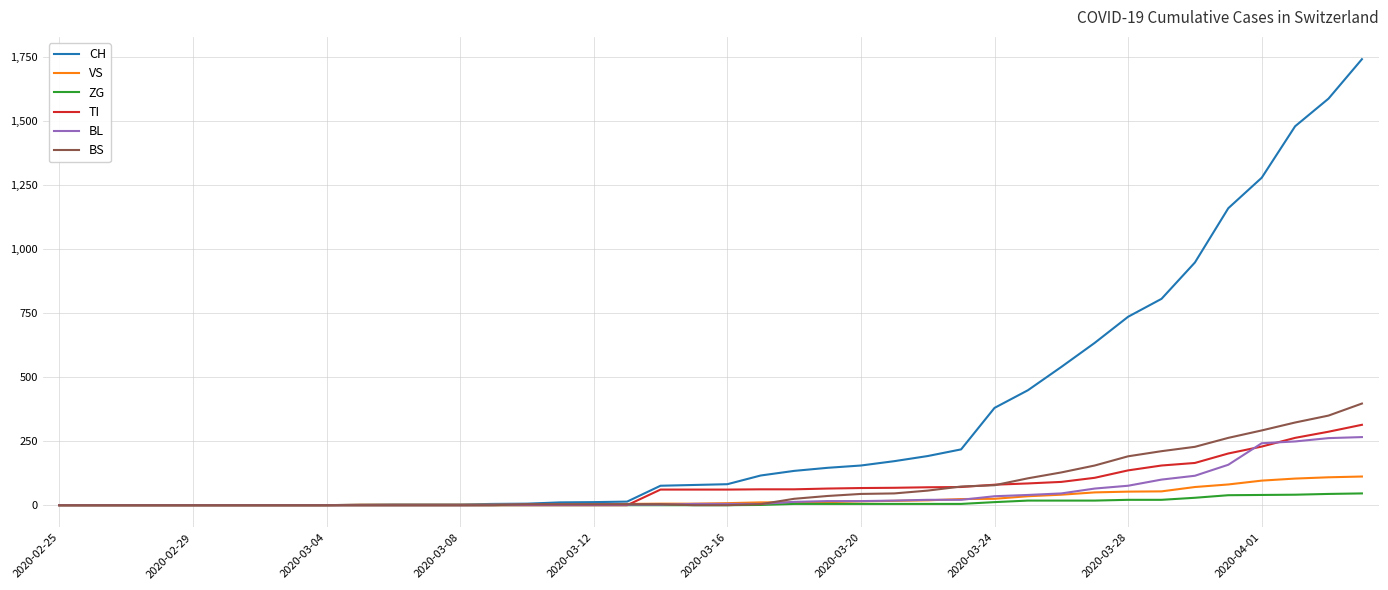

What is the highest value of the BL series?

266